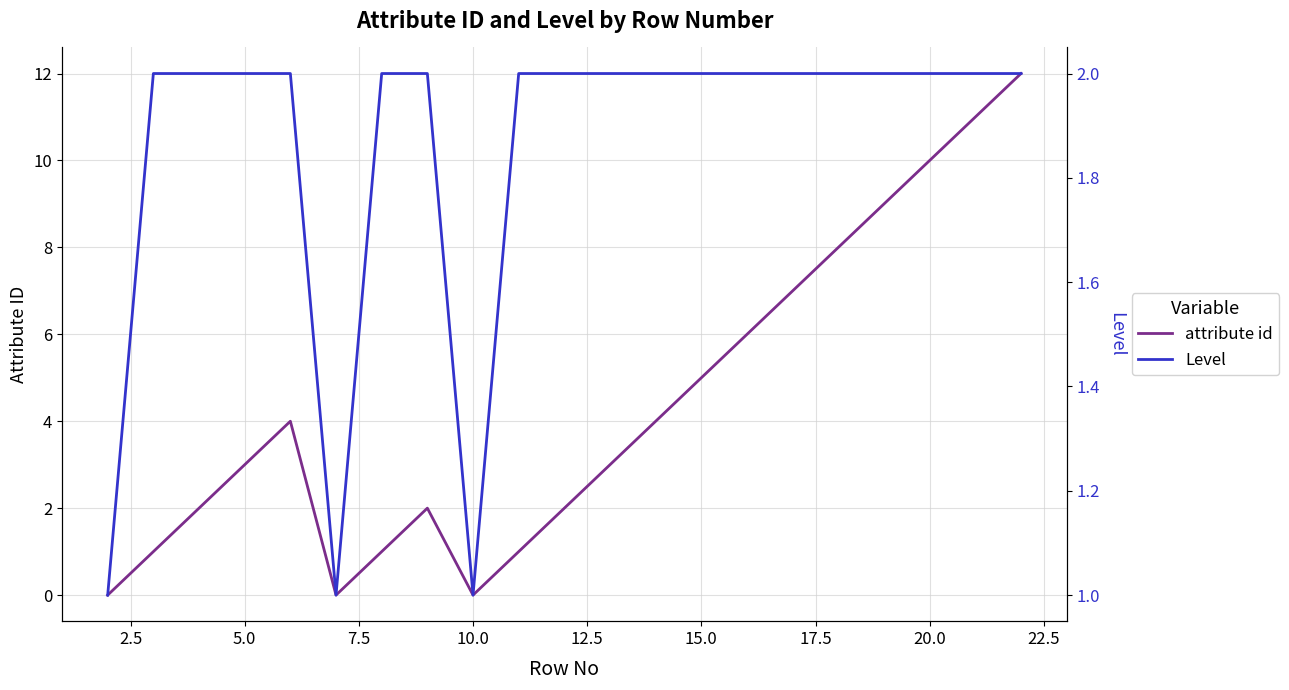

At how many categories does at least one series exceed 0?

21